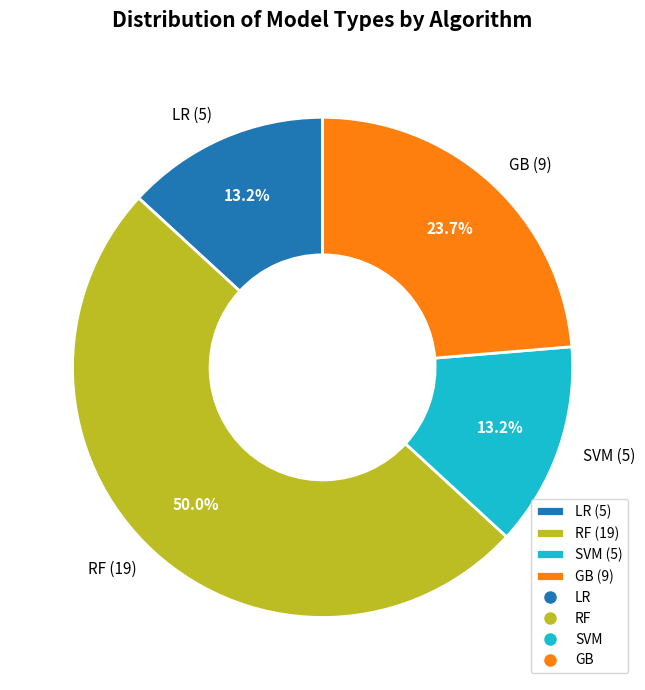

To the nearest percent, what is the average slice percentage?

25%